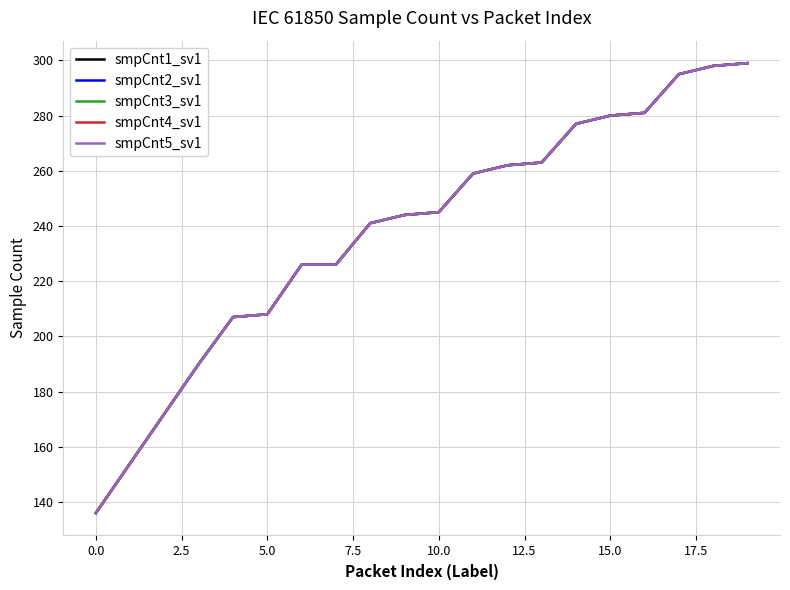

Is this an area chart (filled region under the line)?

No